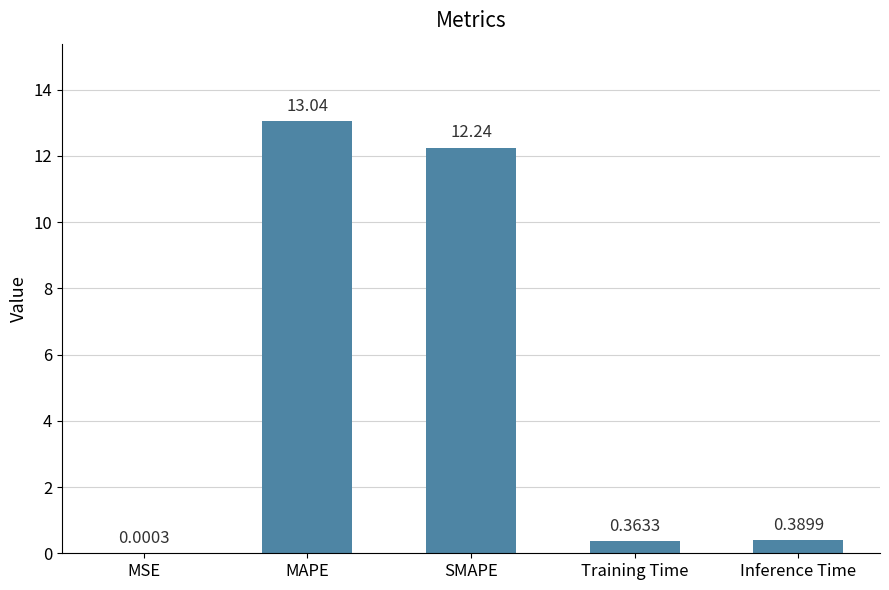

How many series are shown in this chart?

1